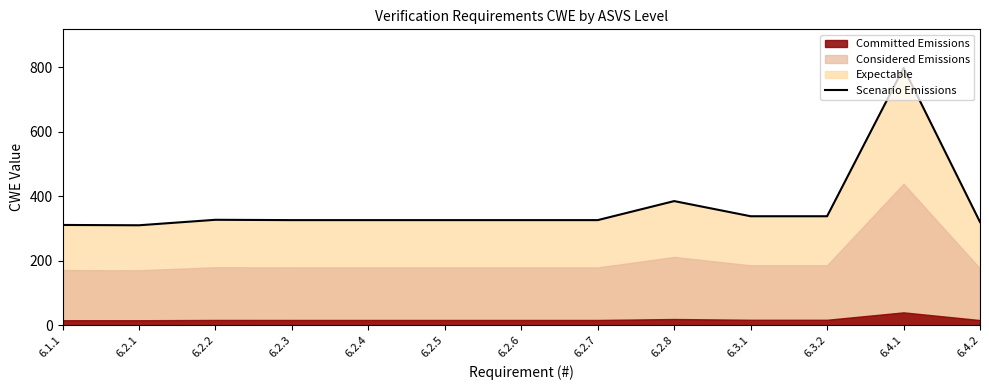

The chart shows a value of 338 at 6.3.2. True or false?

True